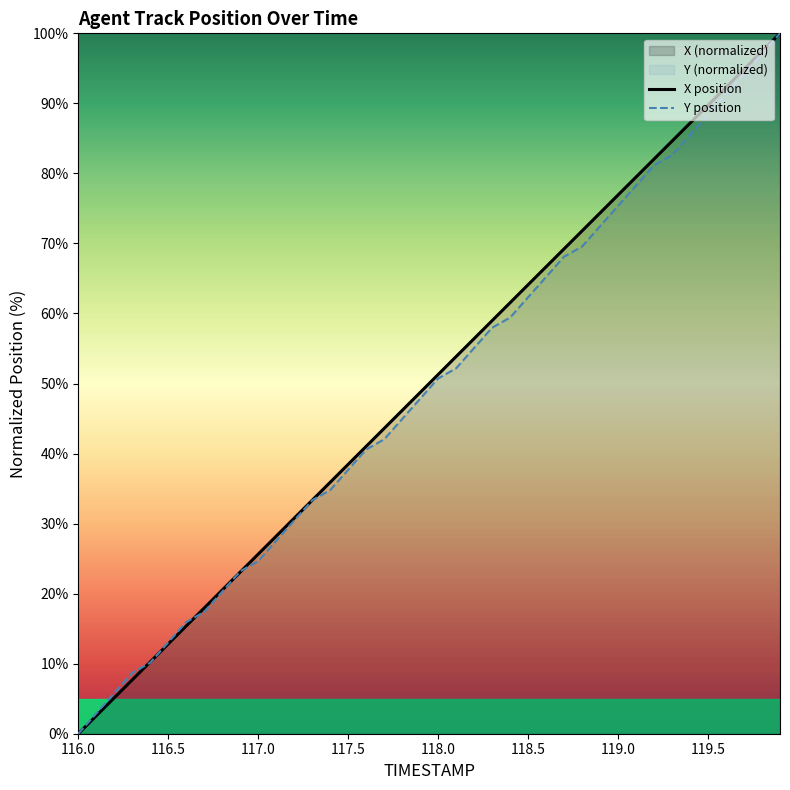

Is it true that Y position equals 0.0 at 116.0?

True